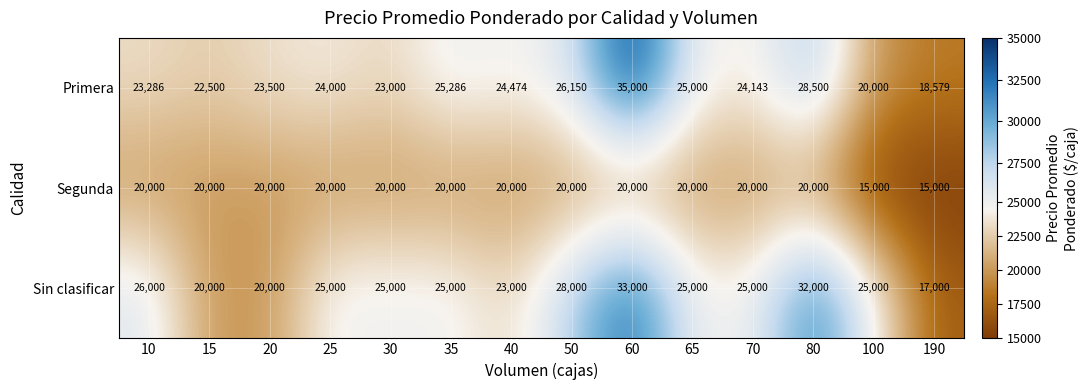

What is the sum of the Segunda values at 190 and 100?

30000